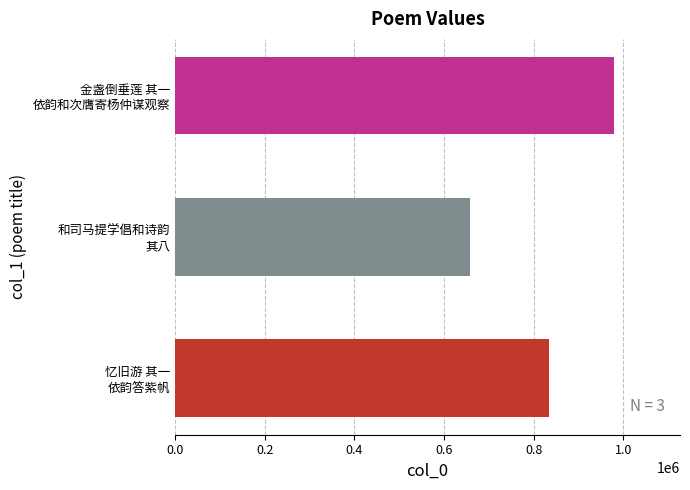

Rank the categories by value from lowest to highest.

和司马提学倡和诗韵
其八, 忆旧游 其一
依韵答紫帆, 金盏倒垂莲 其一
依韵和次膺寄杨仲谋观察